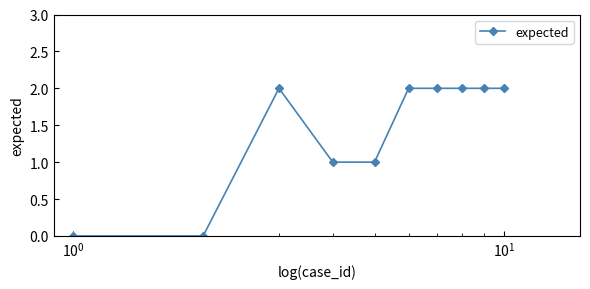

What is the average value?

1